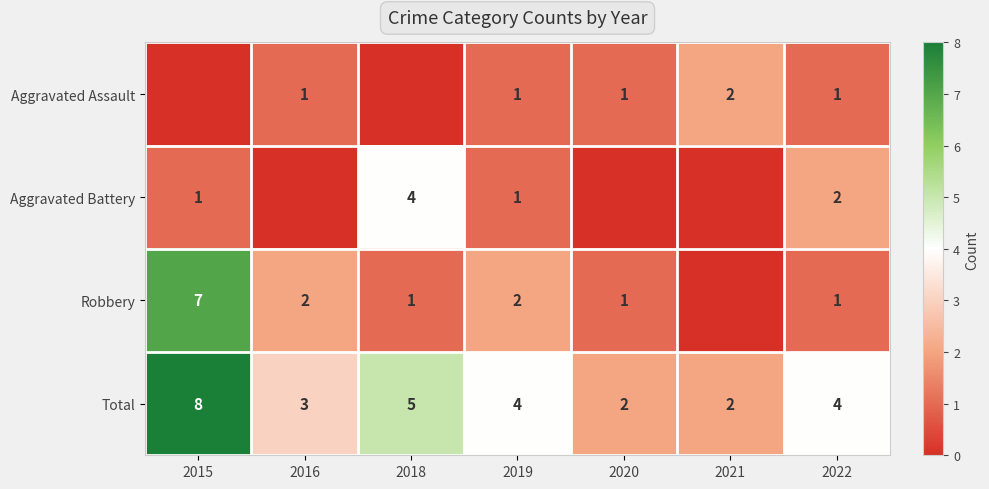

The value of Total at 2020 is 1. True or false?

False